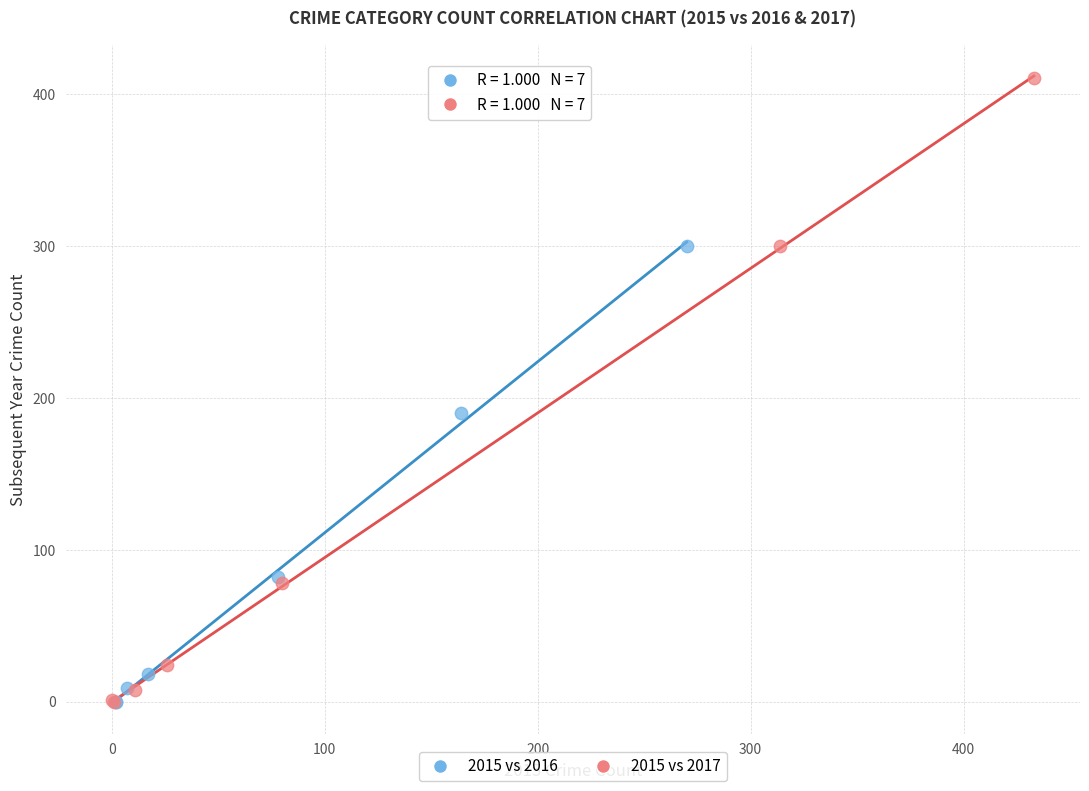

Which series has the widest spread of Y values?

2015 vs 2017